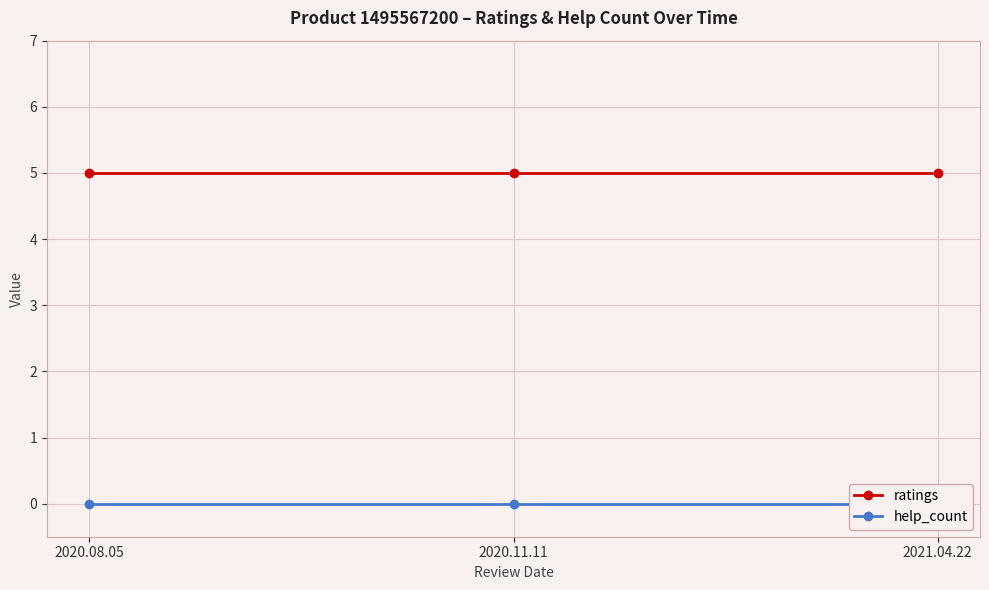

Which series has the widest spread of values?

ratings